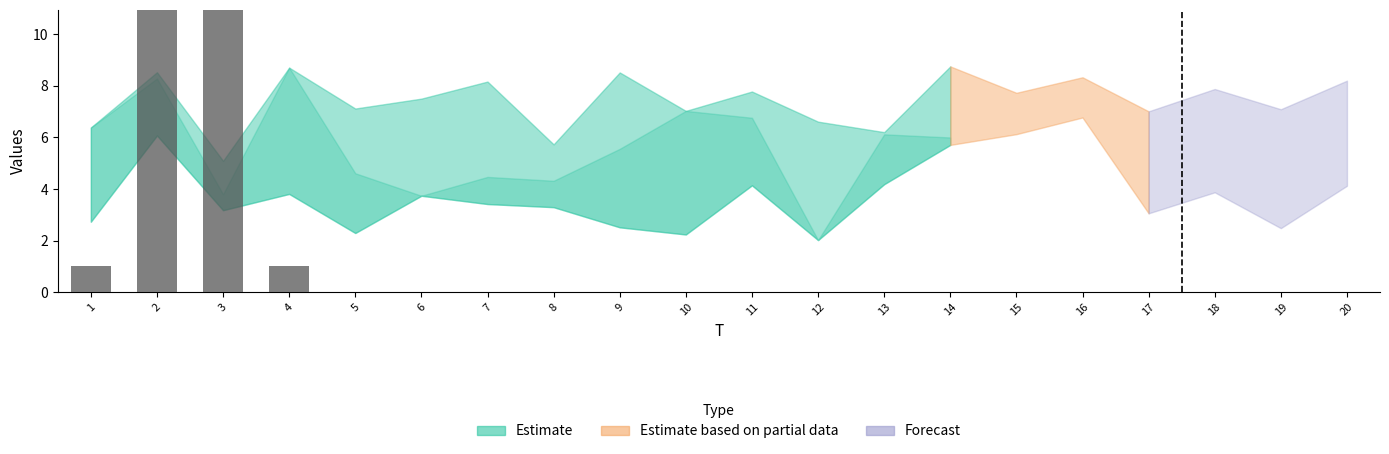

Does the chart contain stacked bars?

No